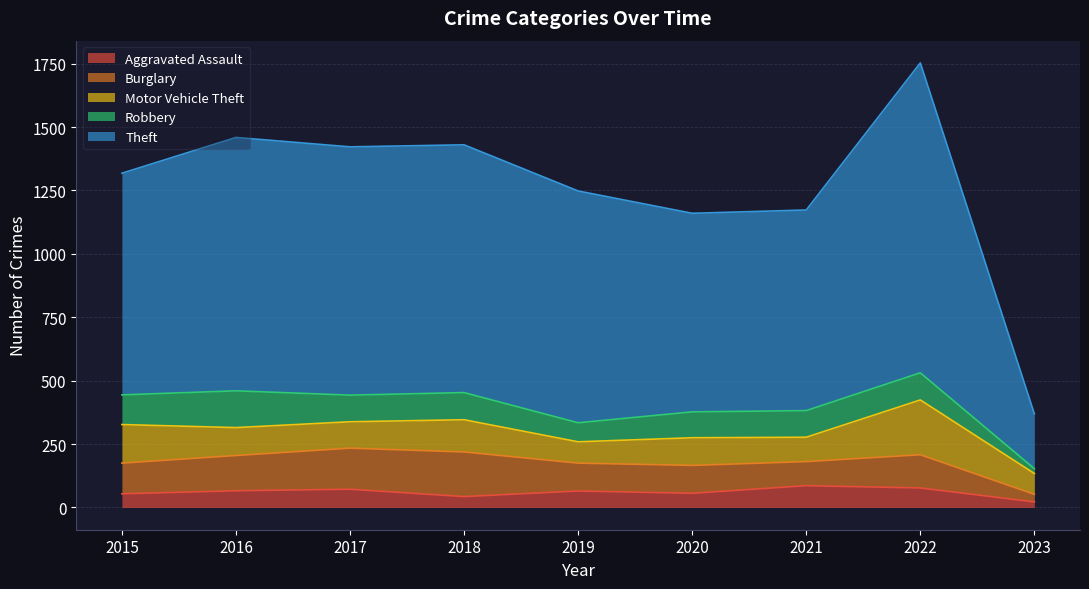

True or false: Aggravated Assault and Motor Vehicle Theft cross at least once.

False